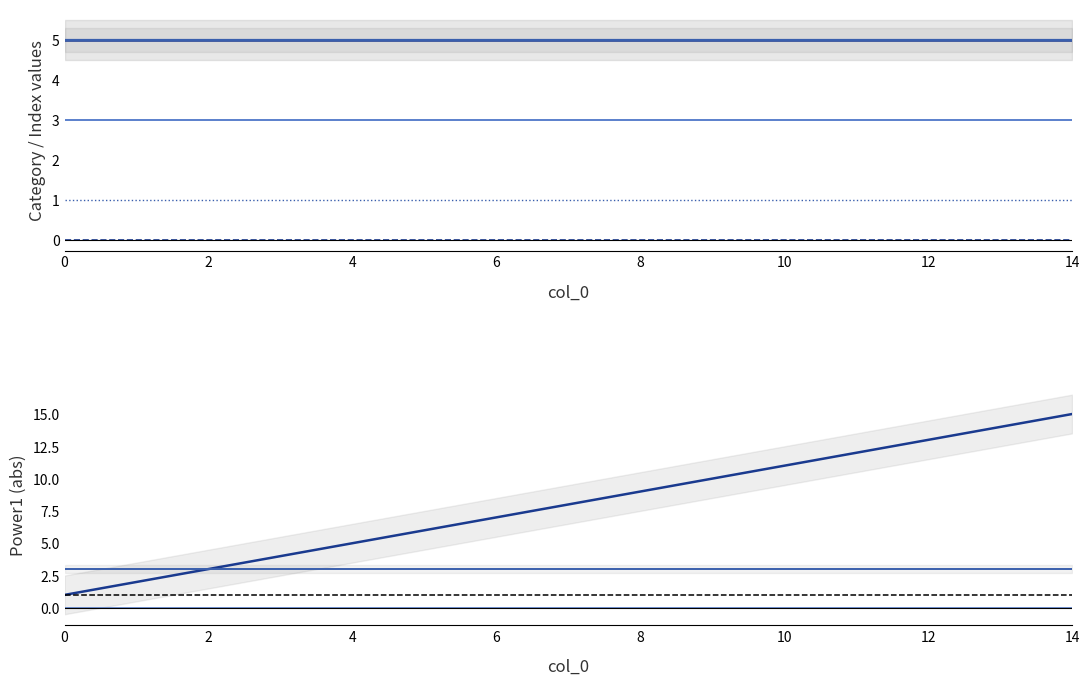

What is the difference between the highest and lowest values at 9?

10